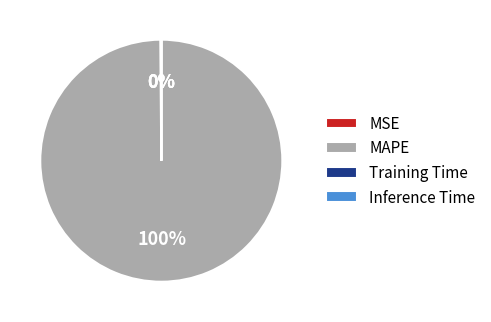

Is there any slice that represents more than half of the pie?

Yes